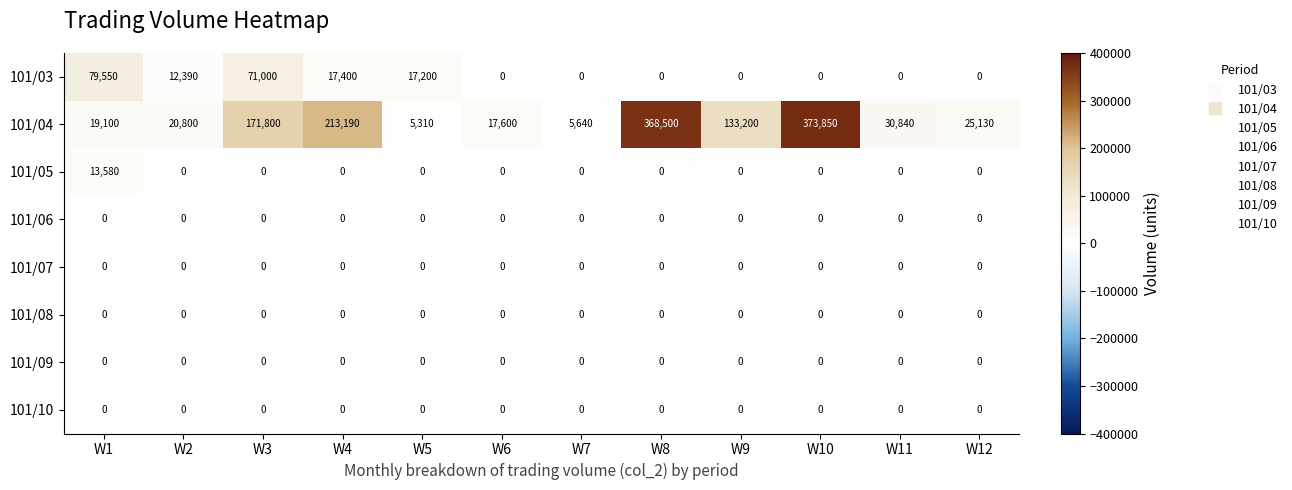

The value of 101/08 at W7 is 0. True or false?

True